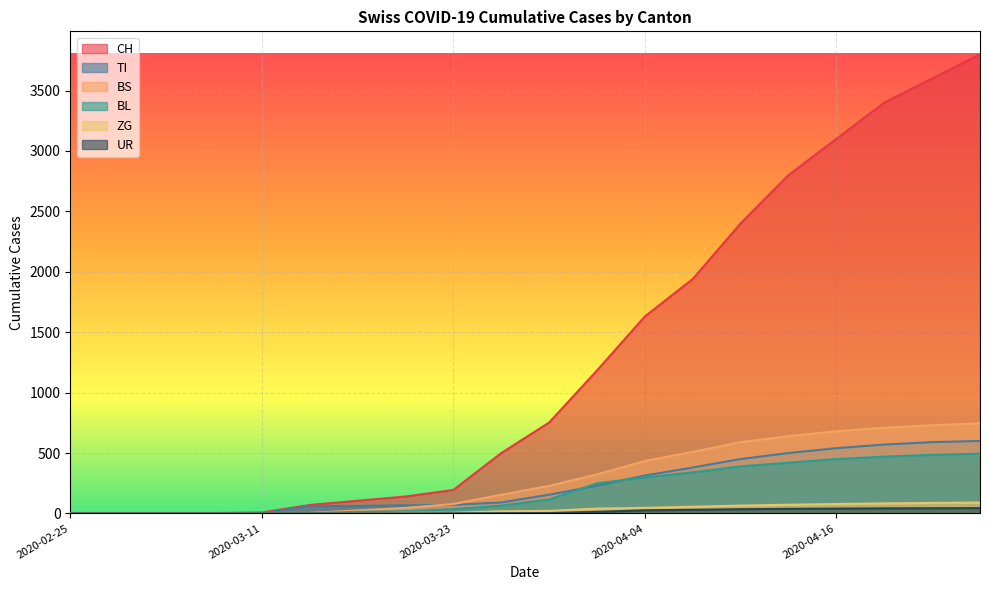

What is the total value across all series at 2020-04-10?

3930